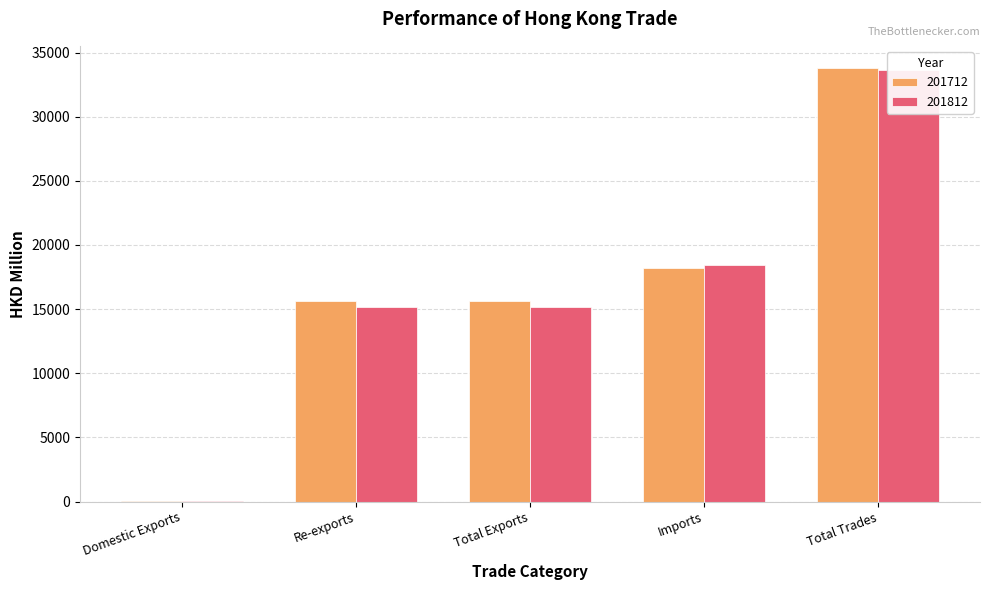

True or false: 201712 has a value of 22652.3 at Re-exports.

False